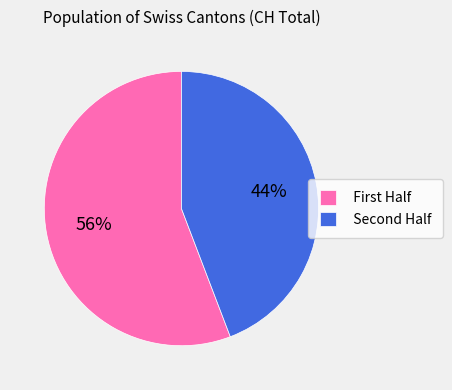

Which category has the biggest portion of the pie?

First Half